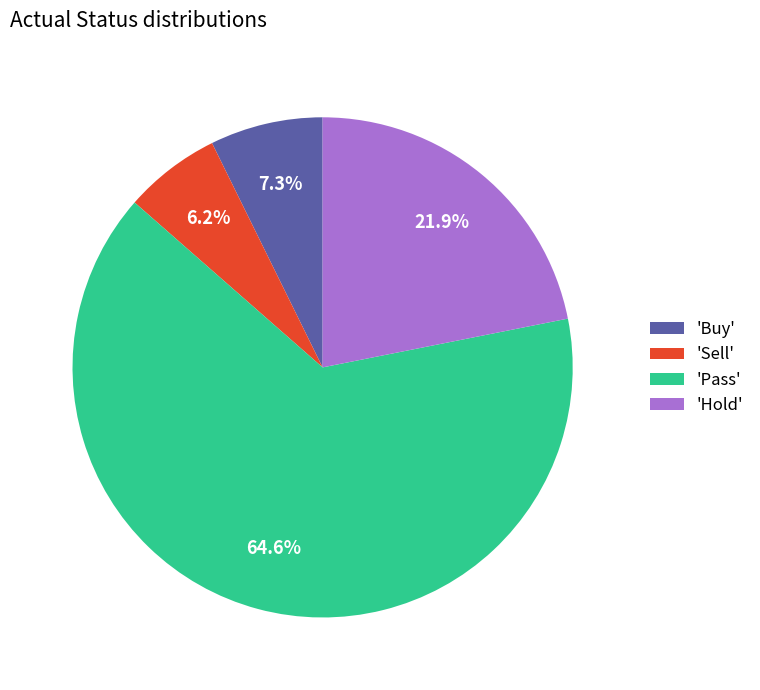

What is the total percentage of 'Buy' and 'Sell'?

13.5%